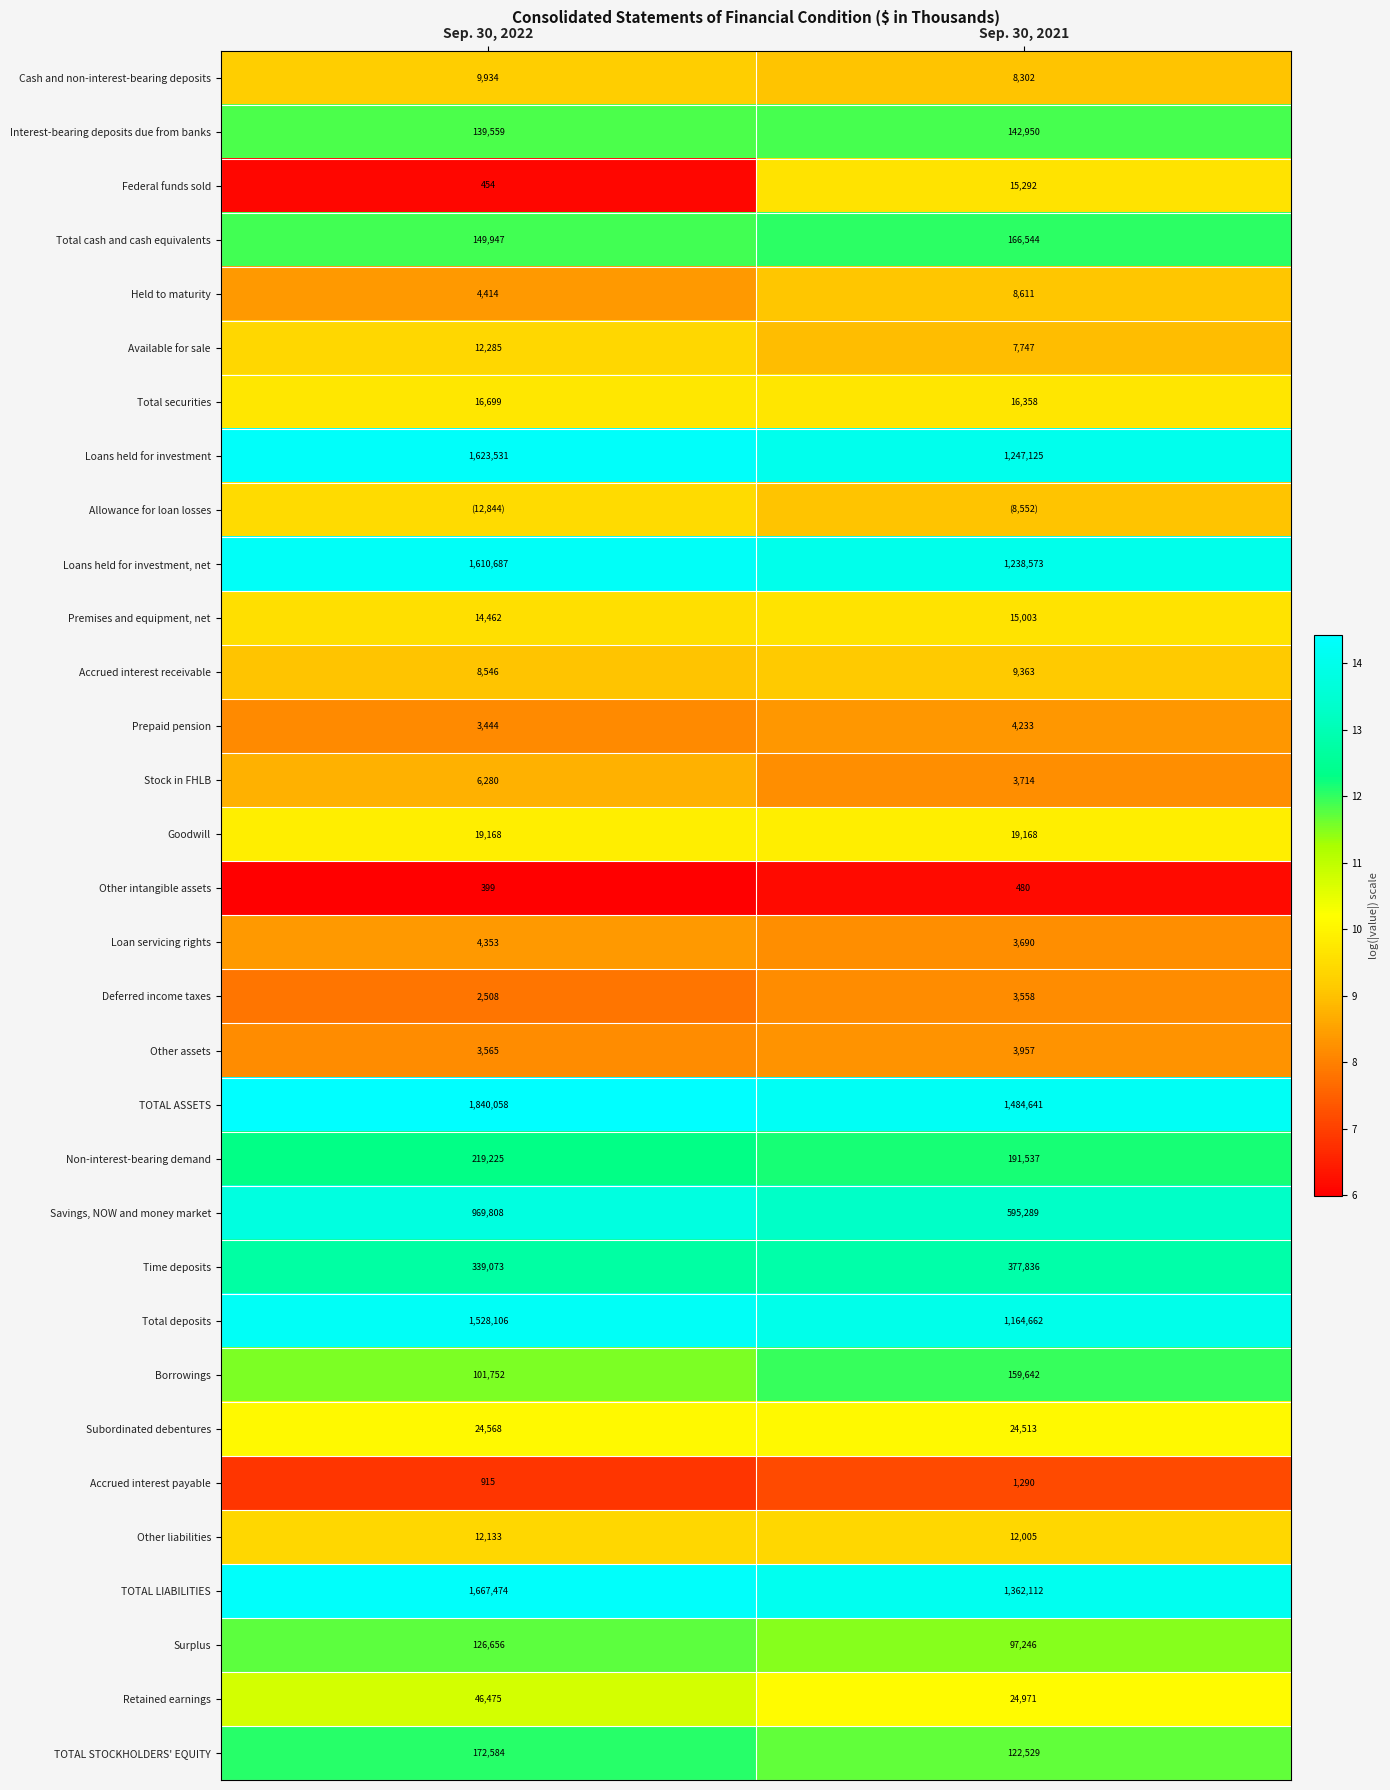

How many data points in Federal funds sold are less than 15292?

1